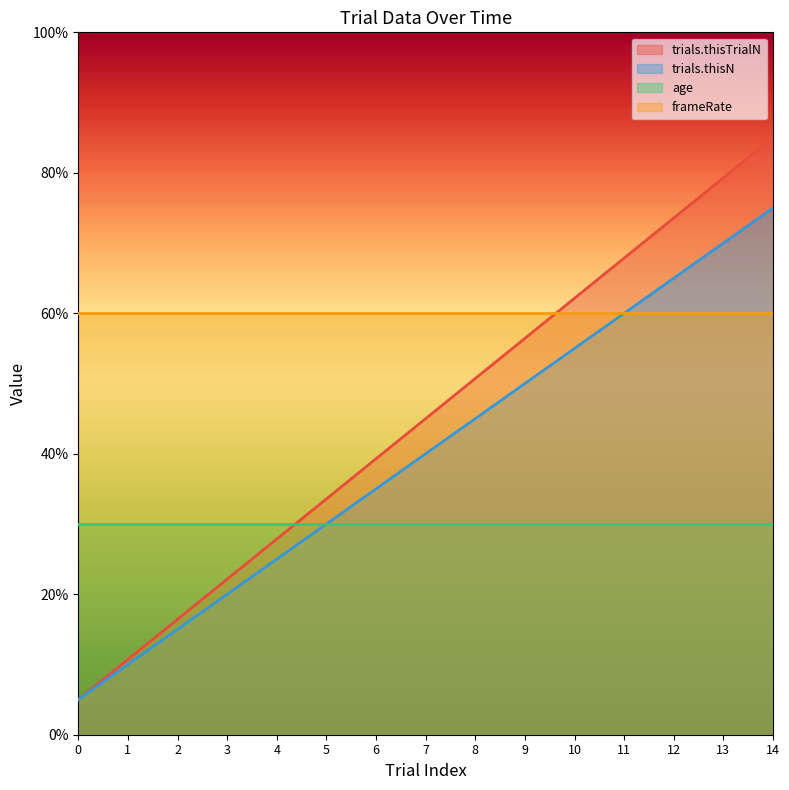

Which series has the largest total across all categories?

frameRate